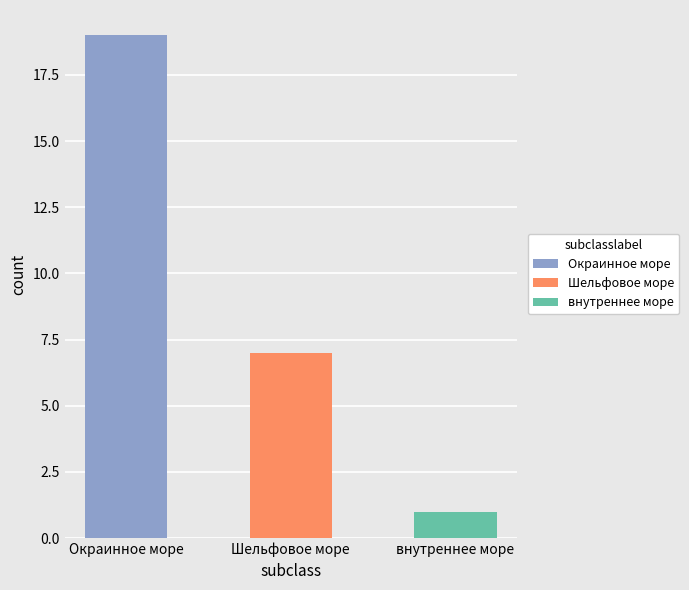

What is the value of the 3rd bar from the left?

1